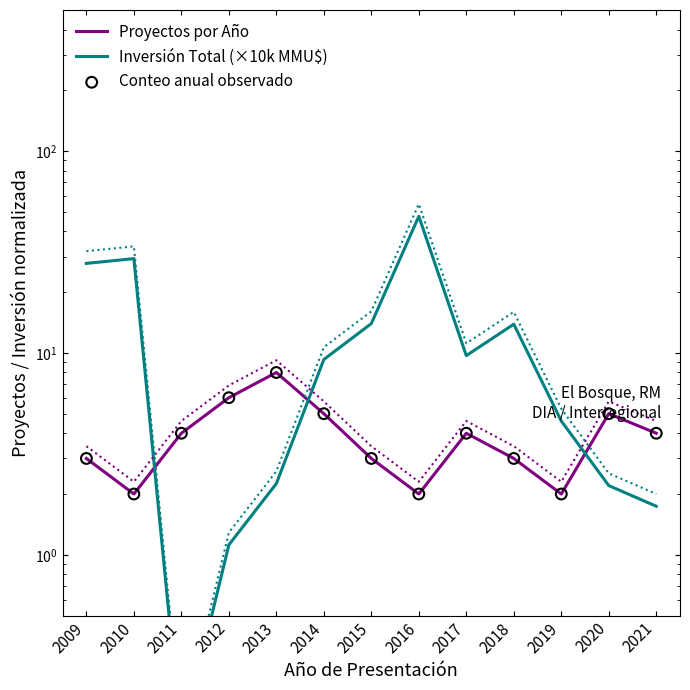

Which series contains the lowest Y value?

Inversión Total (×10k MMU$)